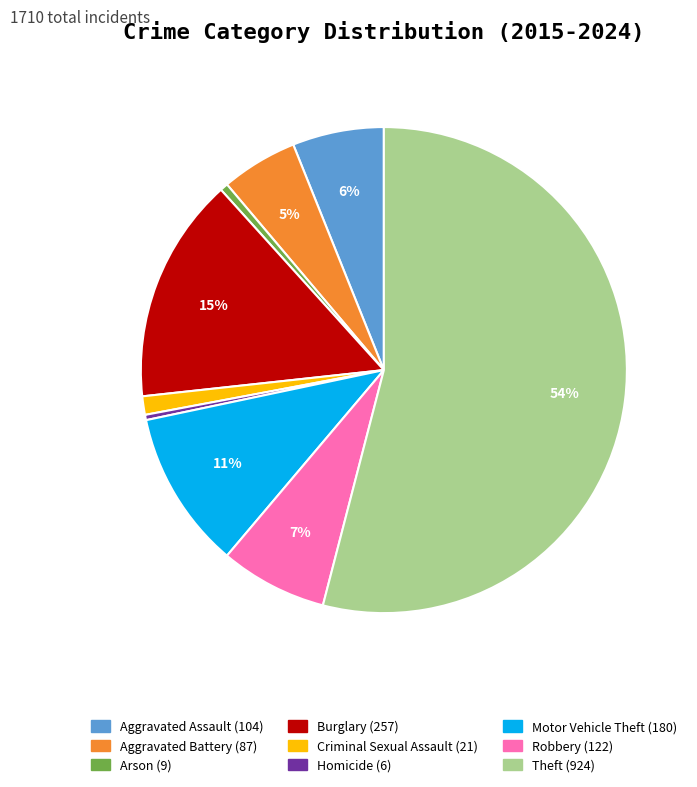

What is the largest slice in the pie chart?

Theft